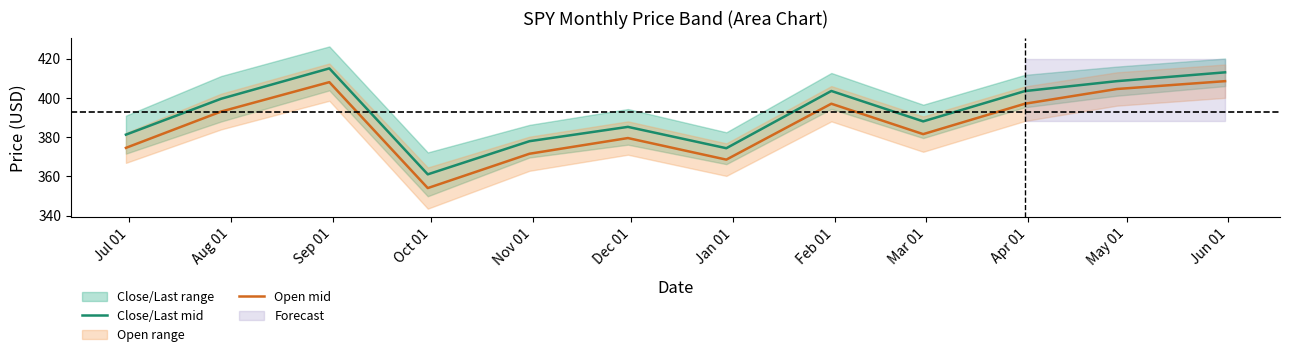

True or false: Open mid and Close/Last mid cross at least once.

False